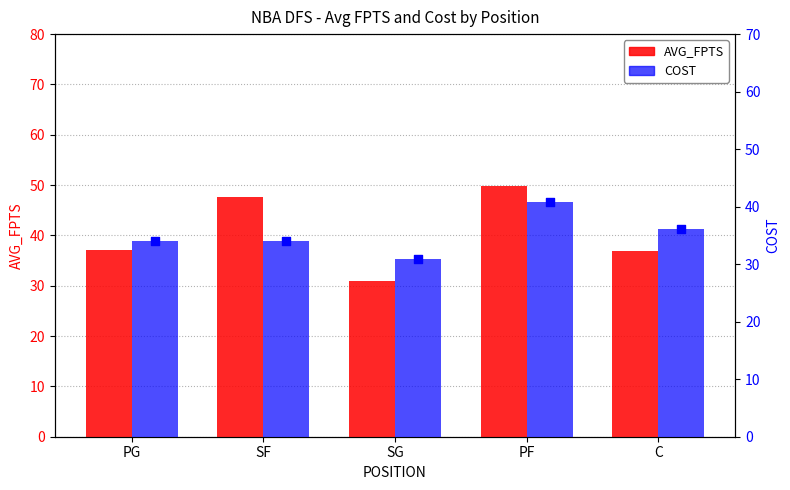

Which series contains the lowest Y value?

AVG_FPTS